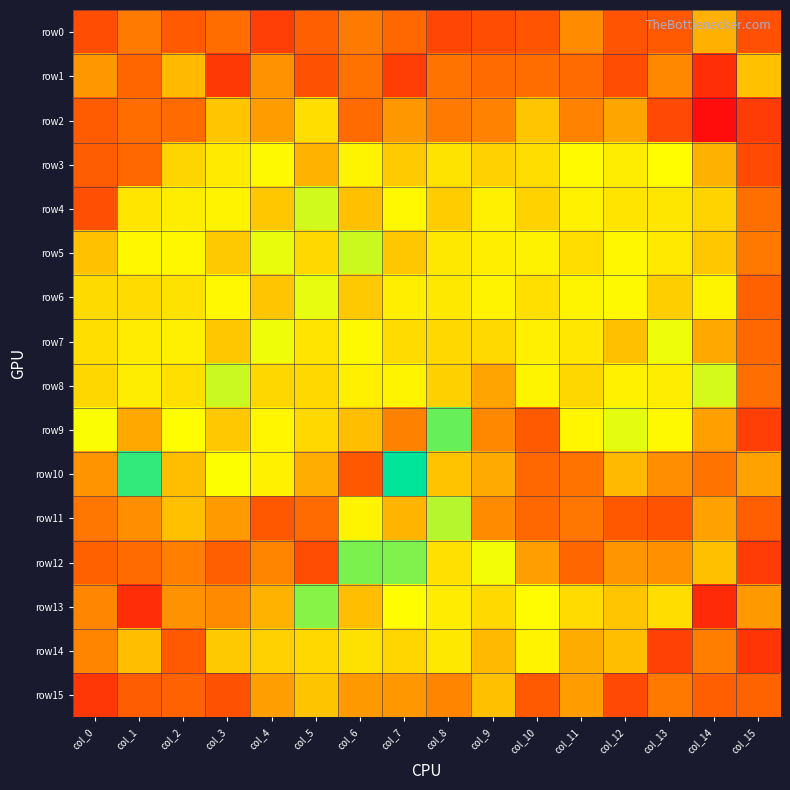

At col_15, list the series in order from smallest to largest.

row14, row12, row2, row9, row3, row0, row11, row6, row15, row7, row8, row4, row5, row13, row10, row1